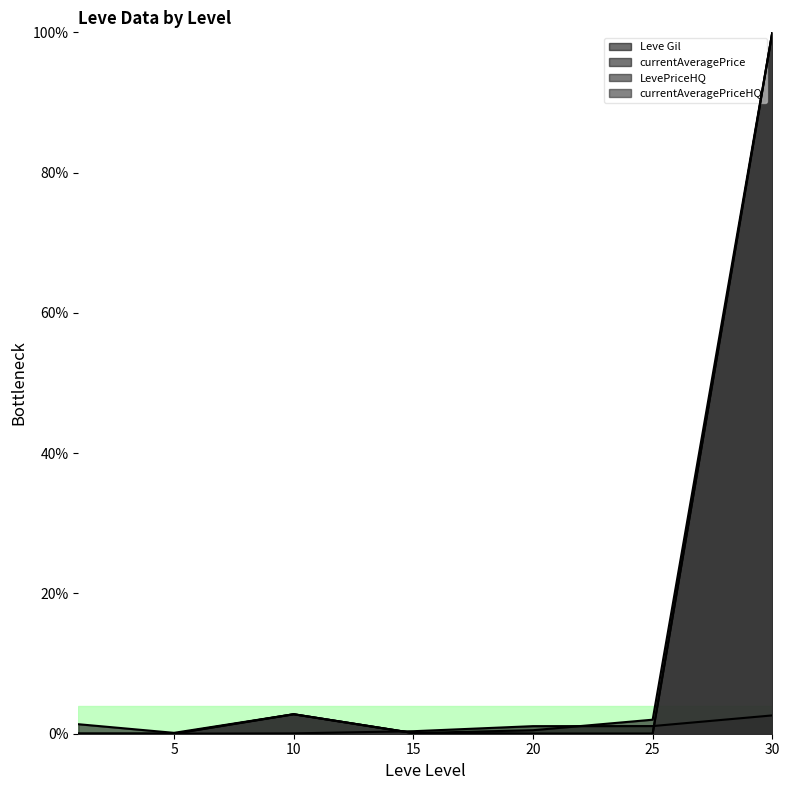

Between which two adjacent categories do Leve Gil and LevePriceHQ first intersect?

5 and 10